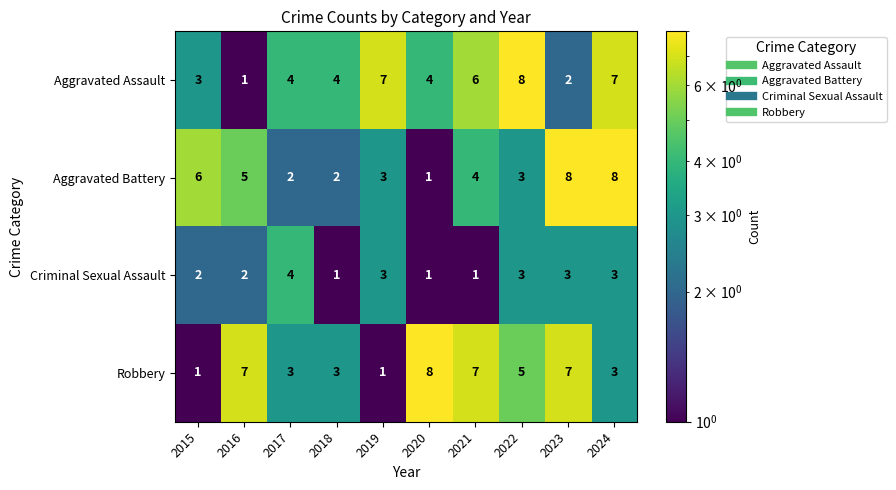

What is the sum of the Aggravated Assault values at 2020 and 2017?

8